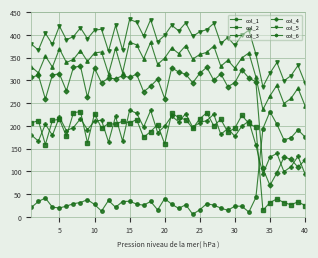

What is the value of the col_6 point at the 3rd from the left?

203.5